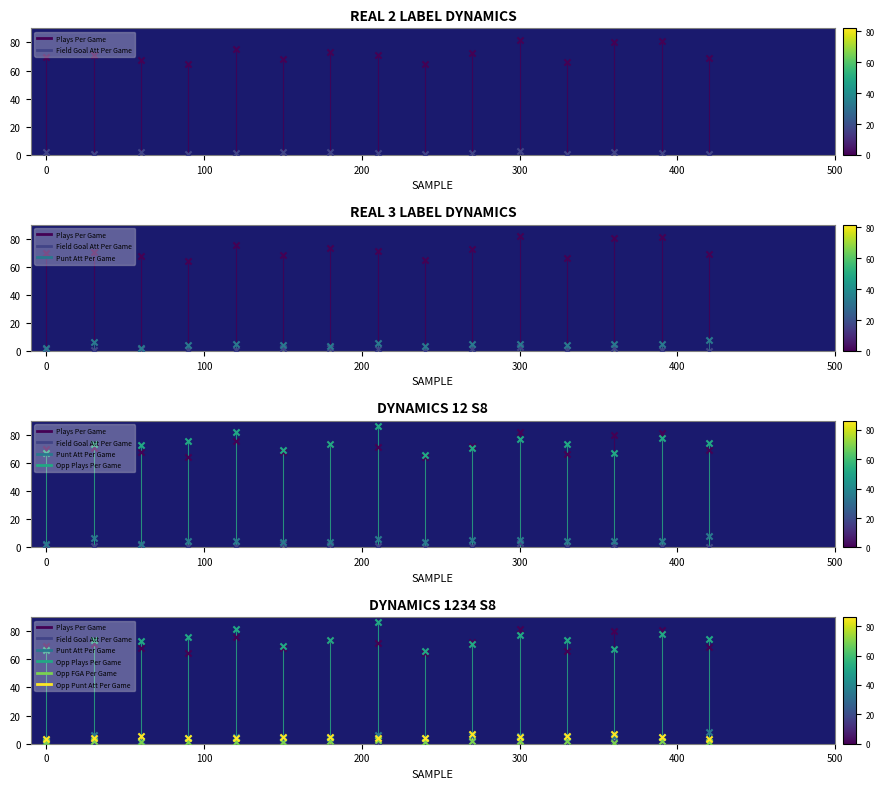

Which series has the largest total across all categories?

Opp Plays Per Game